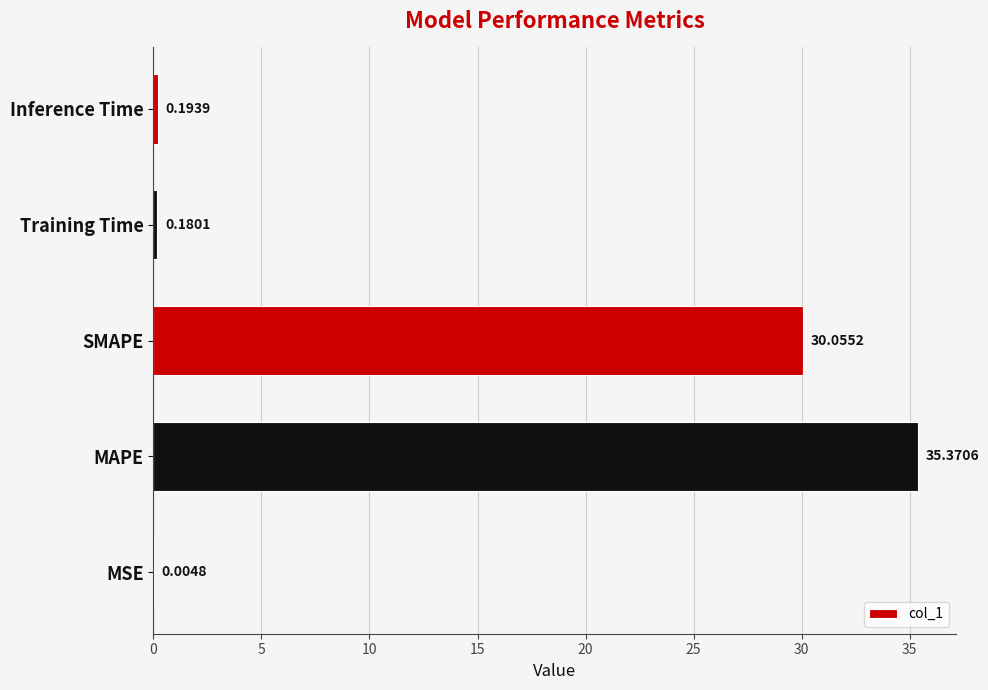

Which label corresponds to the largest value in the chart?

MAPE